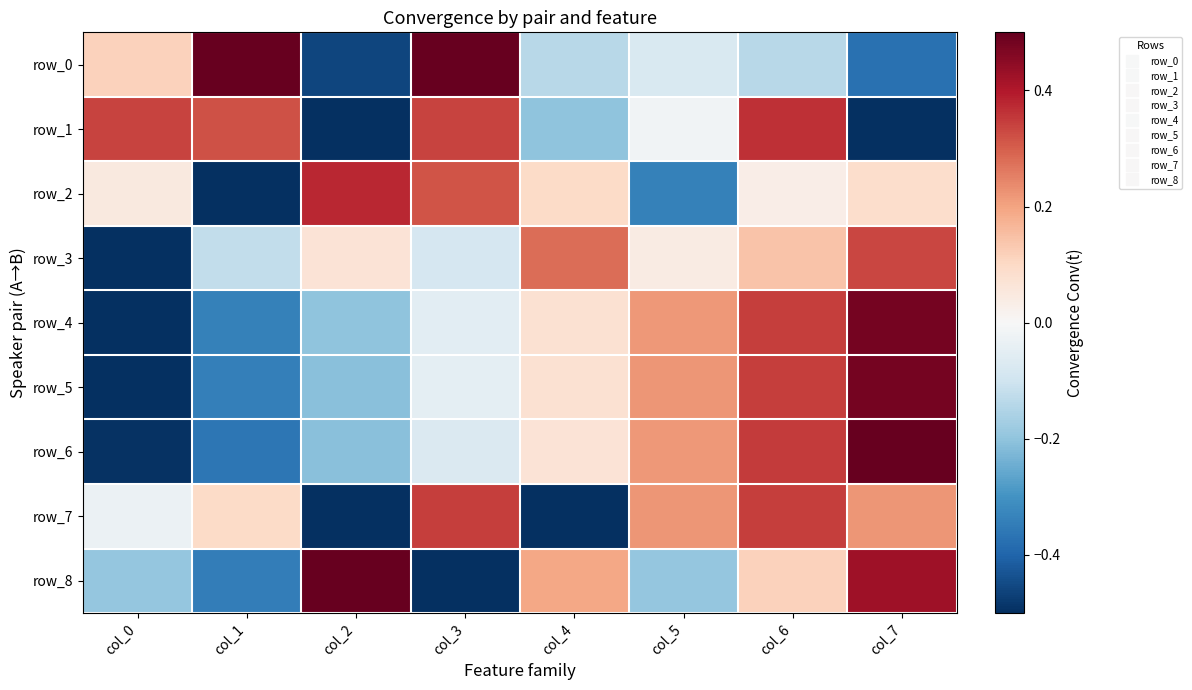

How many negative values does the row_4 series have?

4